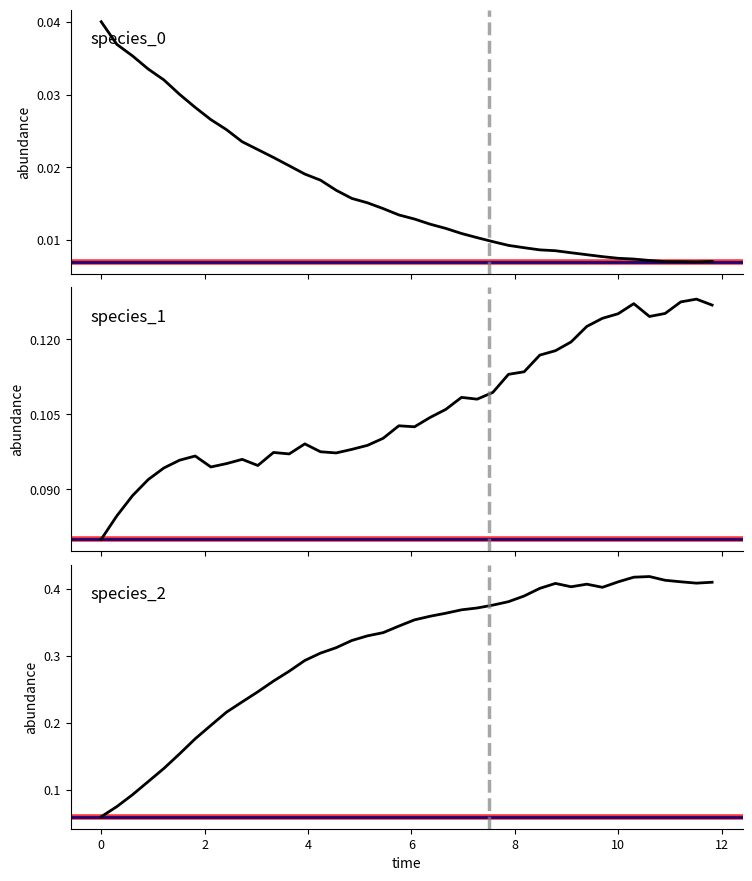

Between which two adjacent categories do species_2 and species_1 first intersect?

0 and 2